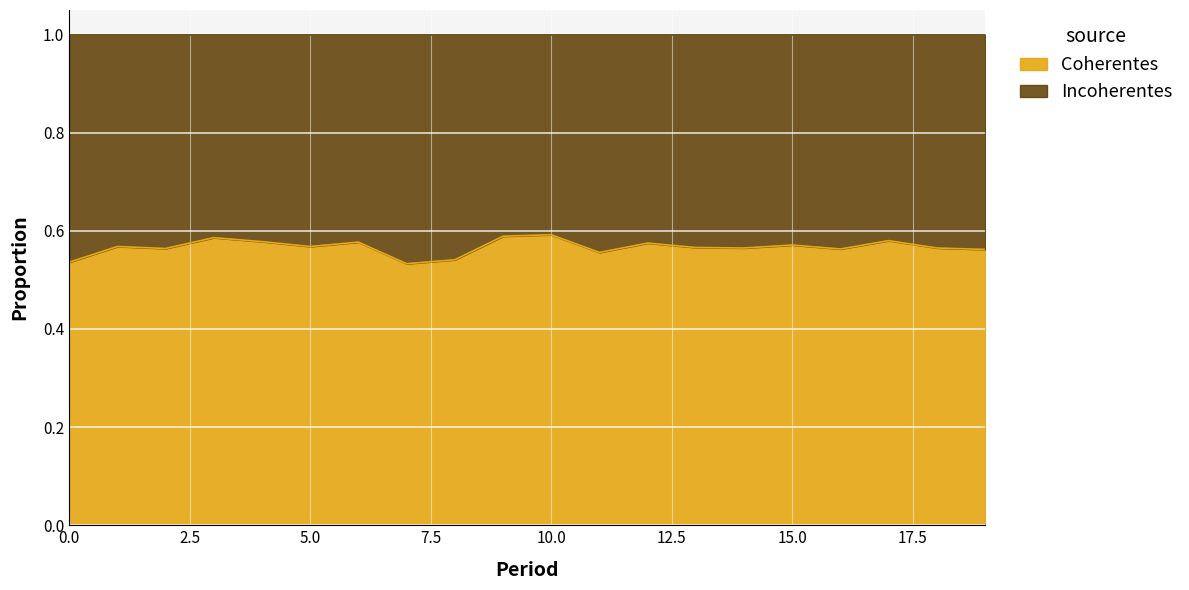

What is the value of the 2nd point from the left?

0.6